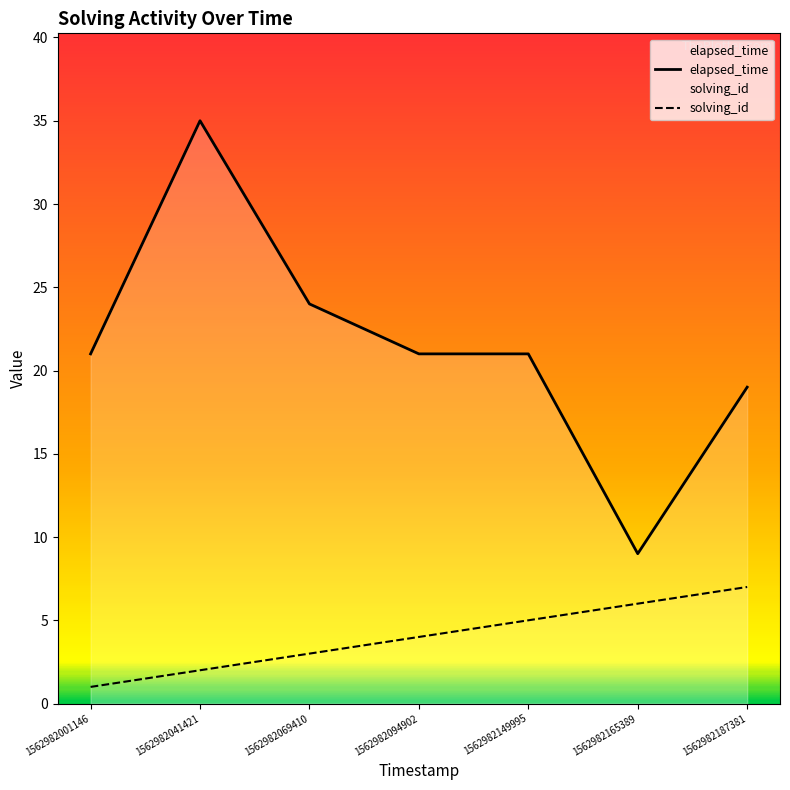

What is the spread (max minus min) of values at 1562982149995?

16